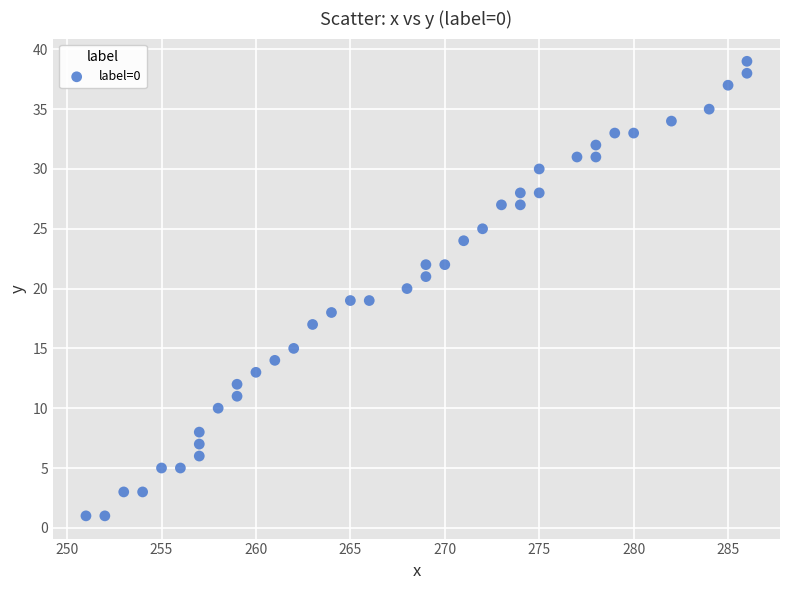

What is the range of Y values (max minus min)?

38